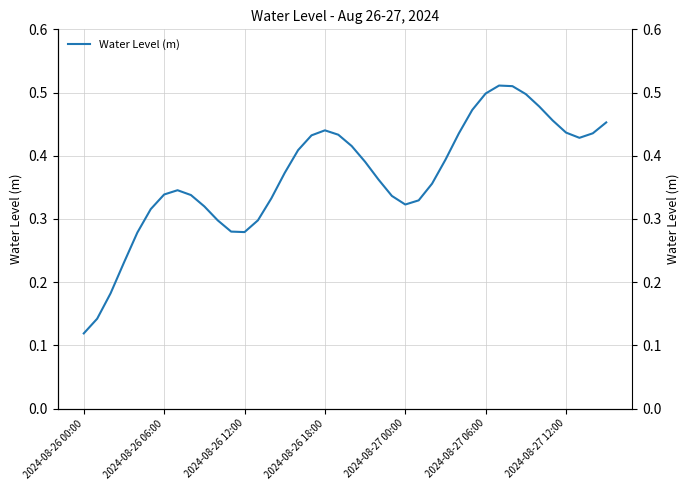

The chart shows a value of 0.4 at 15. True or false?

True